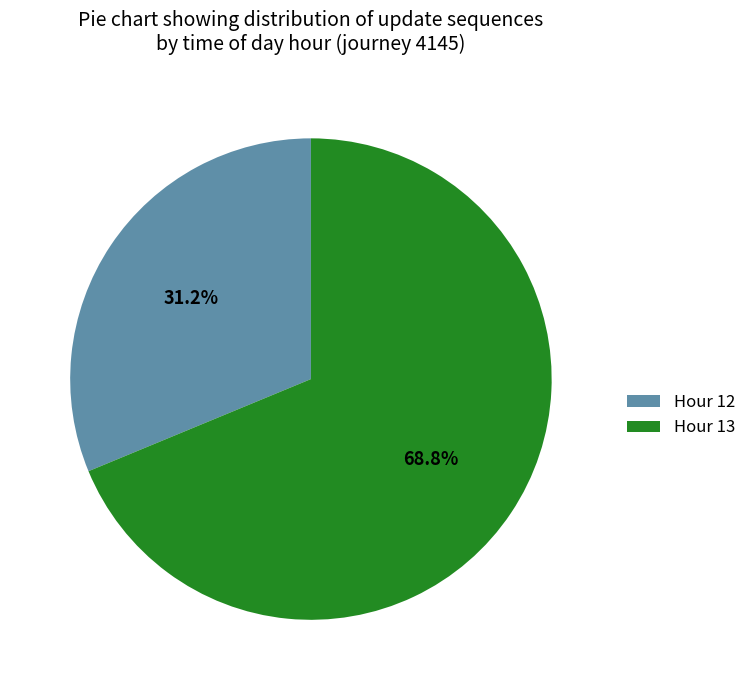

Which category accounts for the majority?

Hour 13